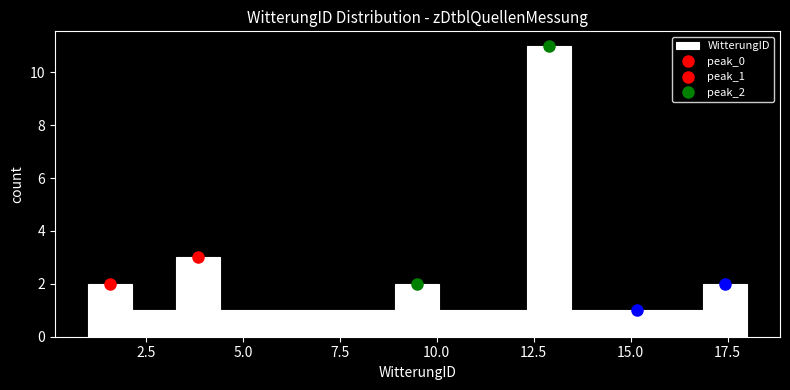

Around what value on the x-axis is the tallest bar? Give the approximate position of its centre, as read against the axis.

13.0